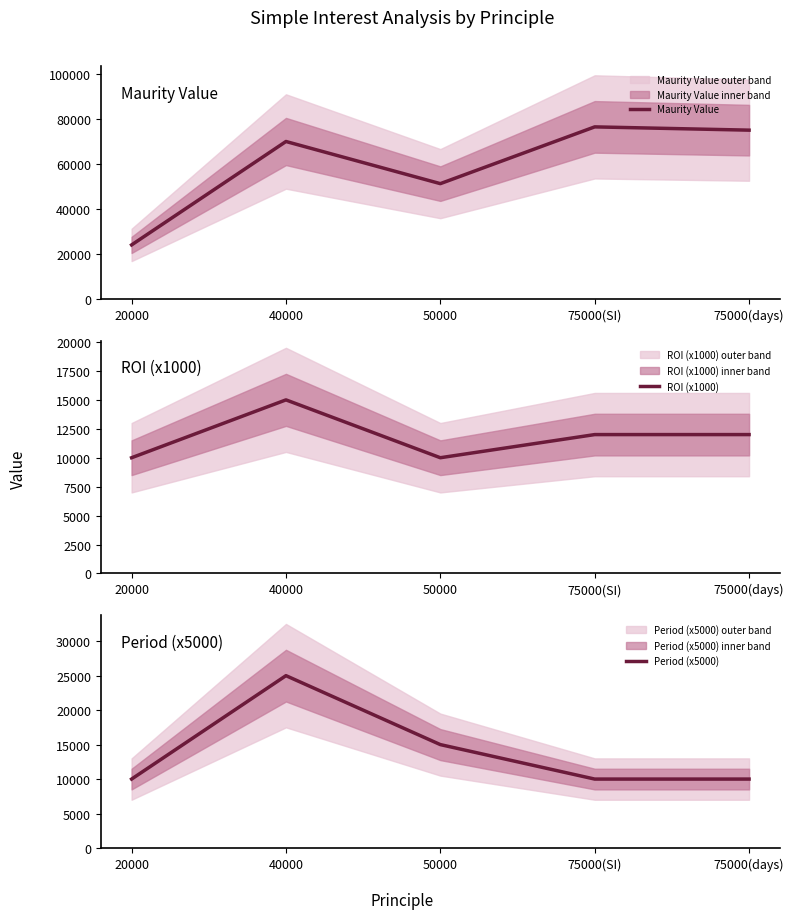

Reading left to right, transcribe all the data shown in this chart.

Maurity Value: 20000=24000.0	40000=70000.0	50000=51250.0	75000(SI)=76500.0	75000(days)=75045.3
ROI (x1000): 20000=10000.0	40000=15000.0	50000=10000.0	75000(SI)=12000.0	75000(days)=12000.0
Period (x5000): 20000=10000.0	40000=25000.0	50000=15000.0	75000(SI)=10000.0	75000(days)=10000.0